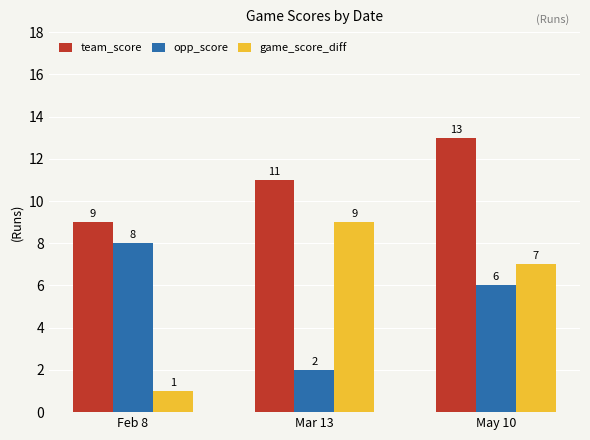

Count the number of data series in this chart.

3